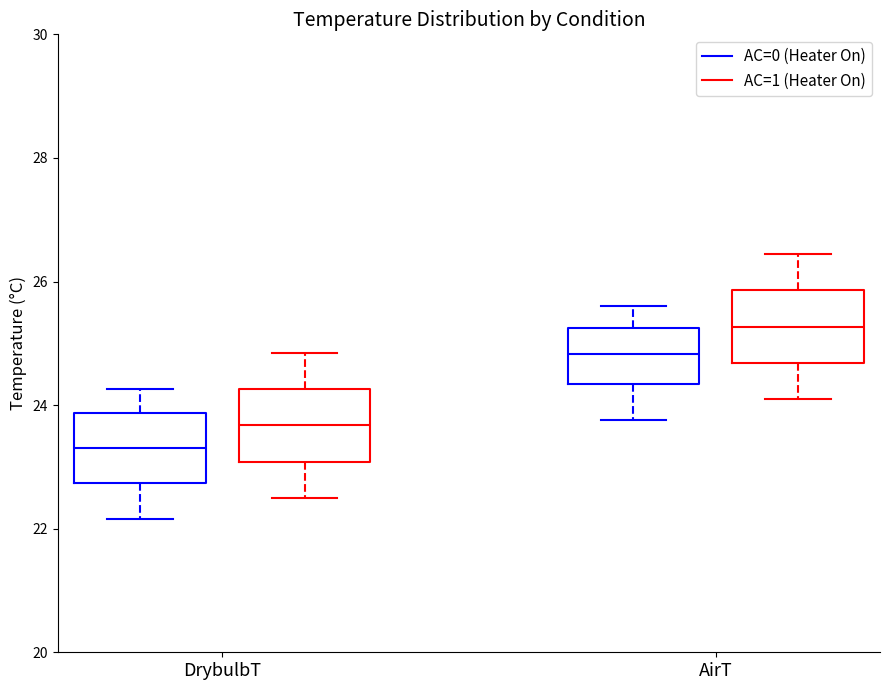

Which box has the highest median line?

AirT (AC=1 (Heater On))